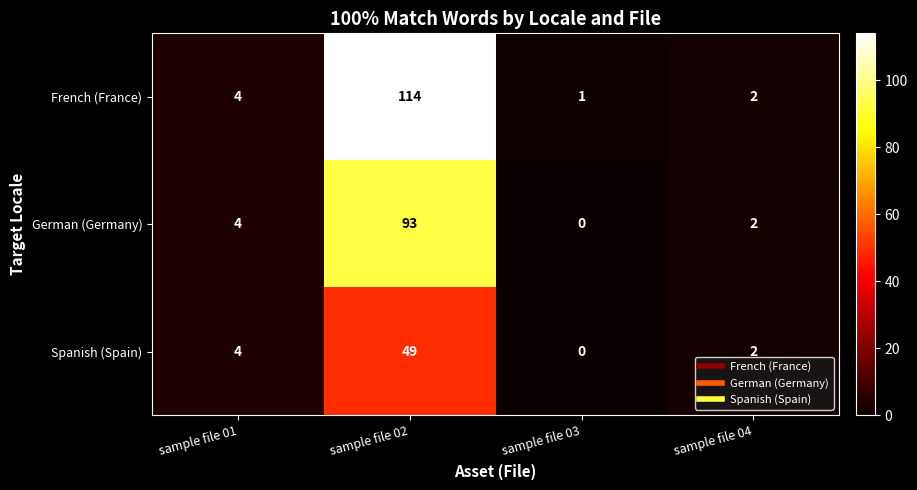

At which category is the sum across all series the highest?

sample file 02